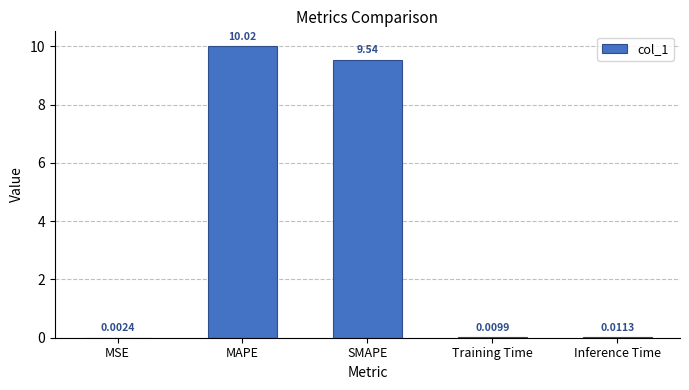

Which has a higher value, Training Time or MSE?

Training Time